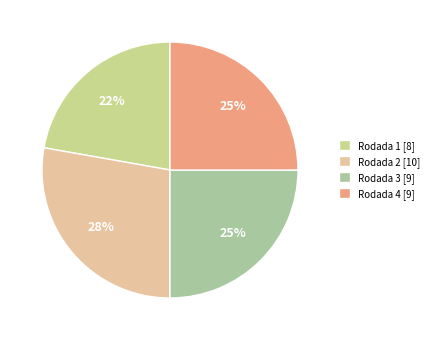

Does Rodada 2 represent more than half of the total?

No